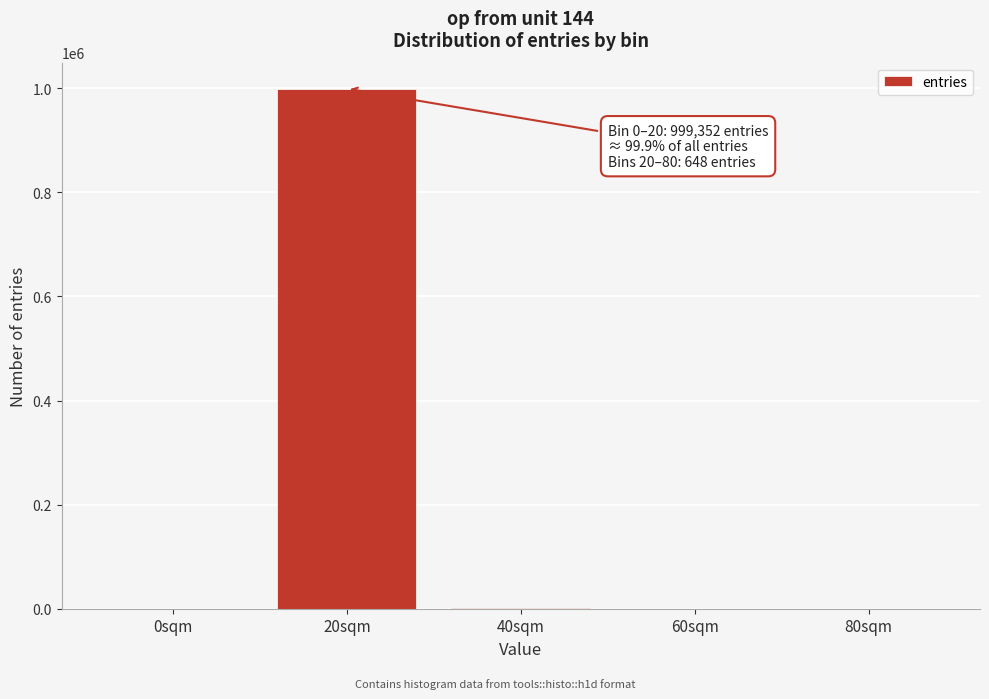

At which category does the chart reach its peak across all series?

20sqm